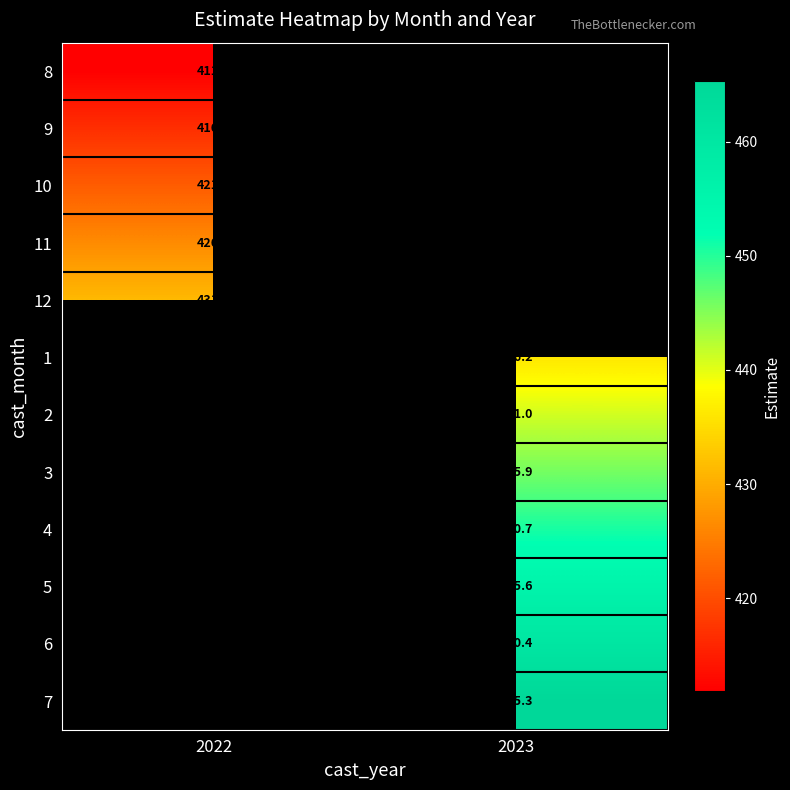

Is the value of 1 at 2023 greater than the value of 7 at 2023?

No